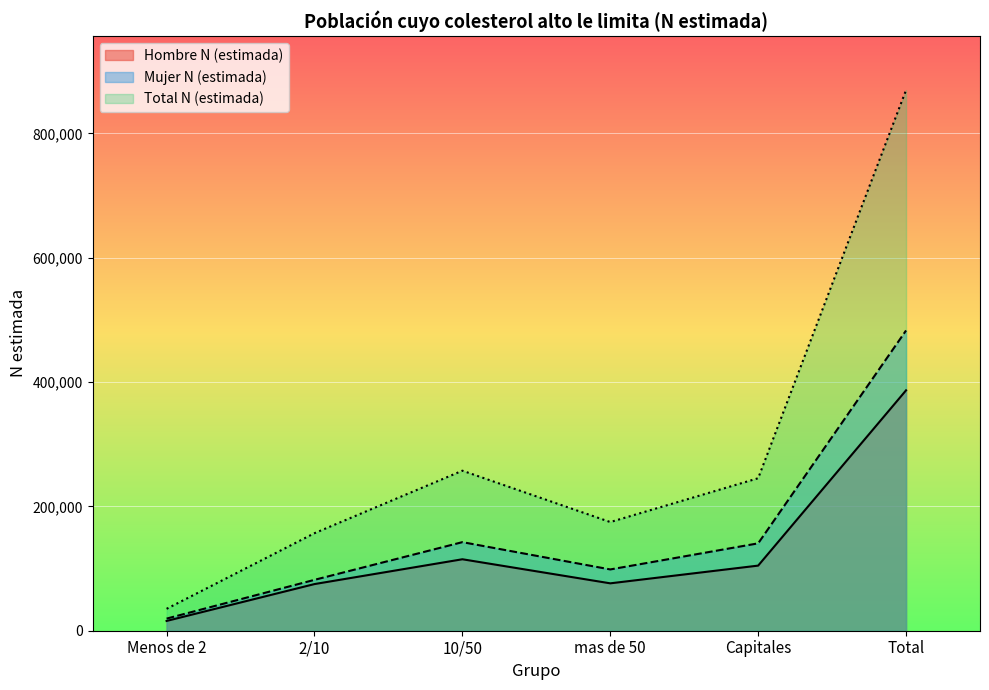

Does the chart display data point markers on the line(s)?

No